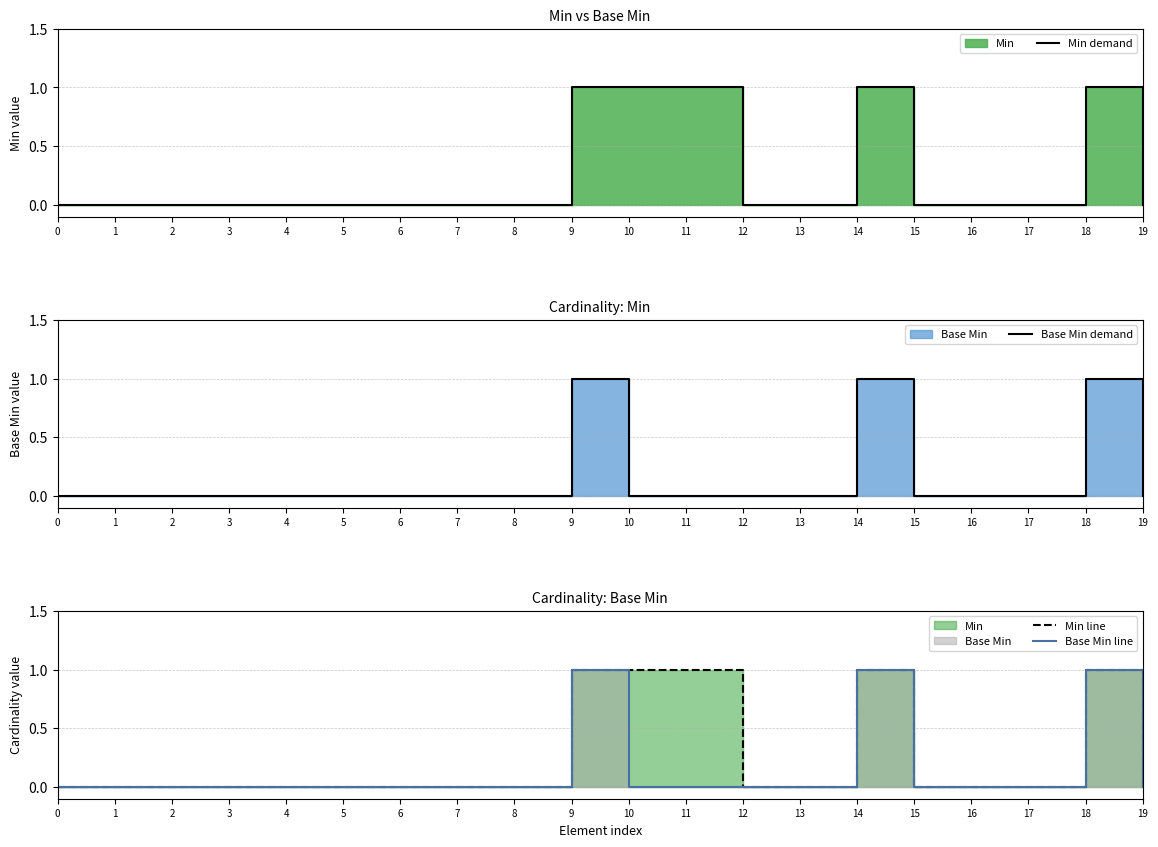

The value of Min line at 6 is 0. True or false?

True